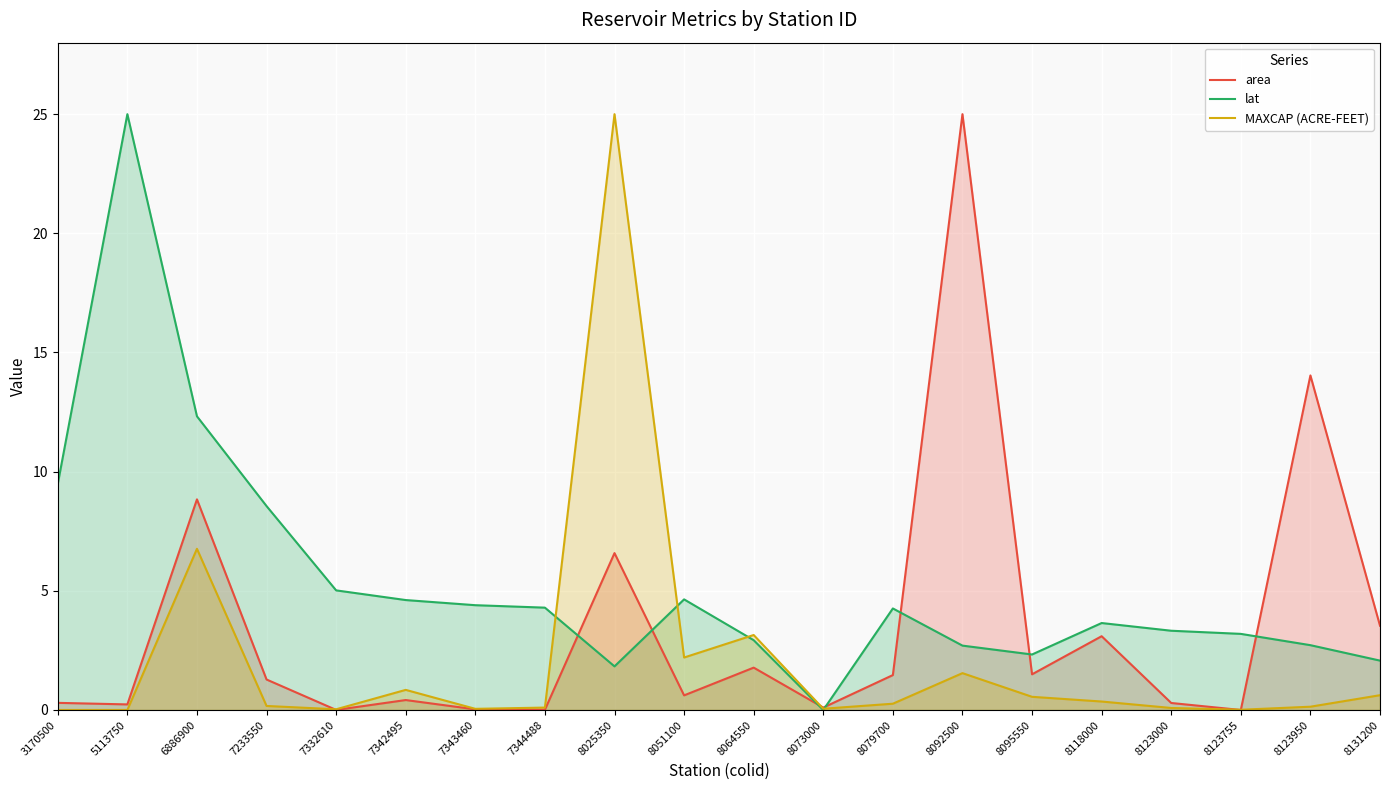

Does the chart display data point markers on the line(s)?

No